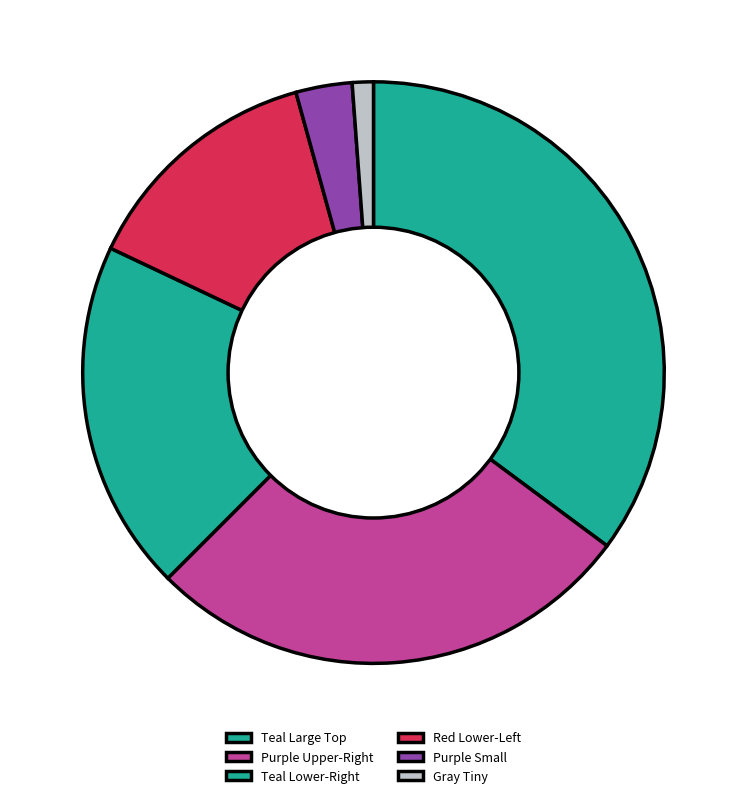

Rank the categories by value from lowest to highest.

Gray Tiny, Purple Small, Red Lower-Left, Teal Lower-Right, Purple Upper-Right, Teal Large Top